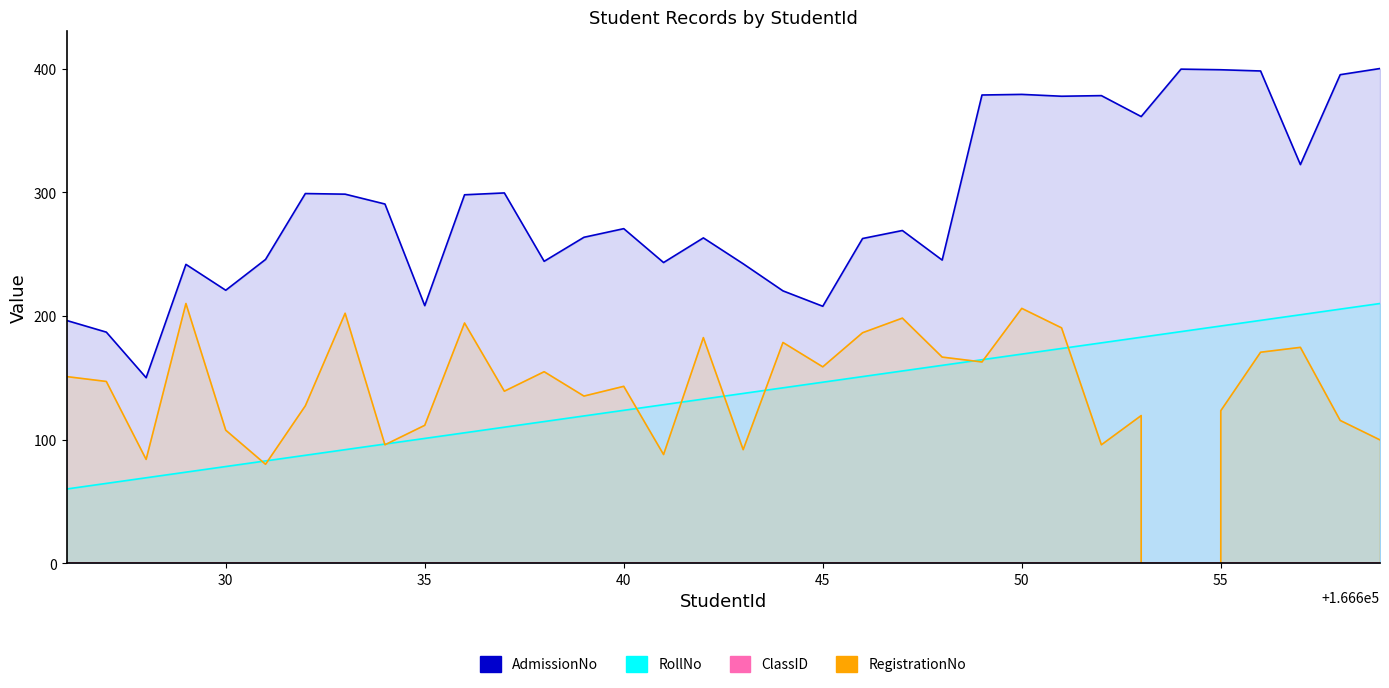

How many positive values does the RegistrationNo series have?

33